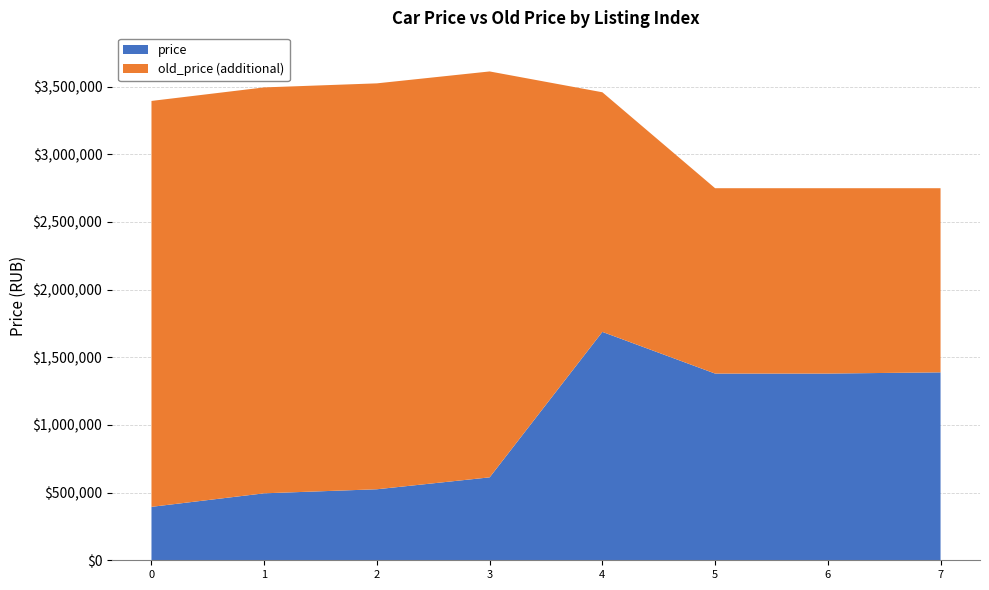

Reading right to left, transcribe all the data shown in this chart.

price: 1389000	1380000	1380000	1688000	612940	524940	494990	394990
old_price: 2749900	2749900	2749900	3459000	3612940	3524940	3494990	3394990